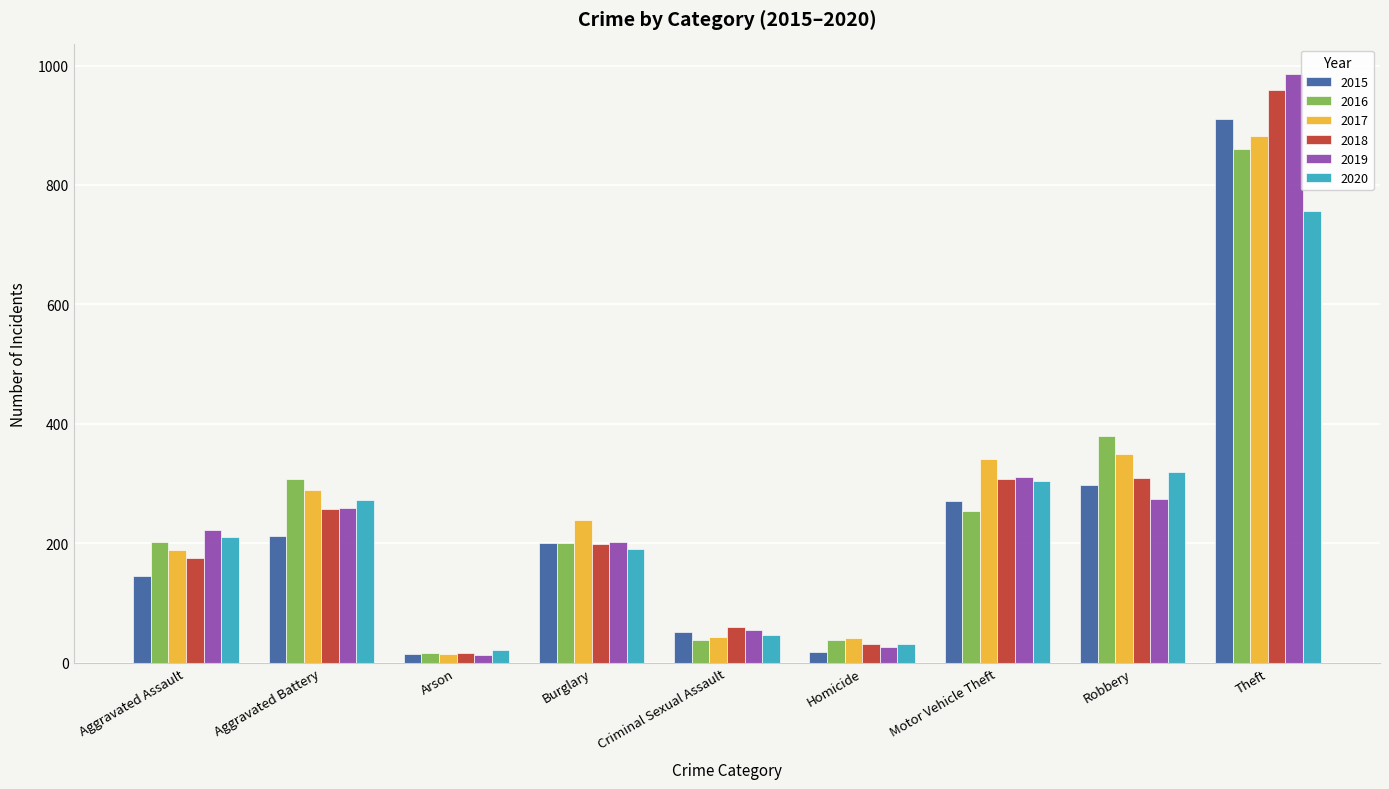

True or false: 2016 has a value of 1137 at Theft.

False